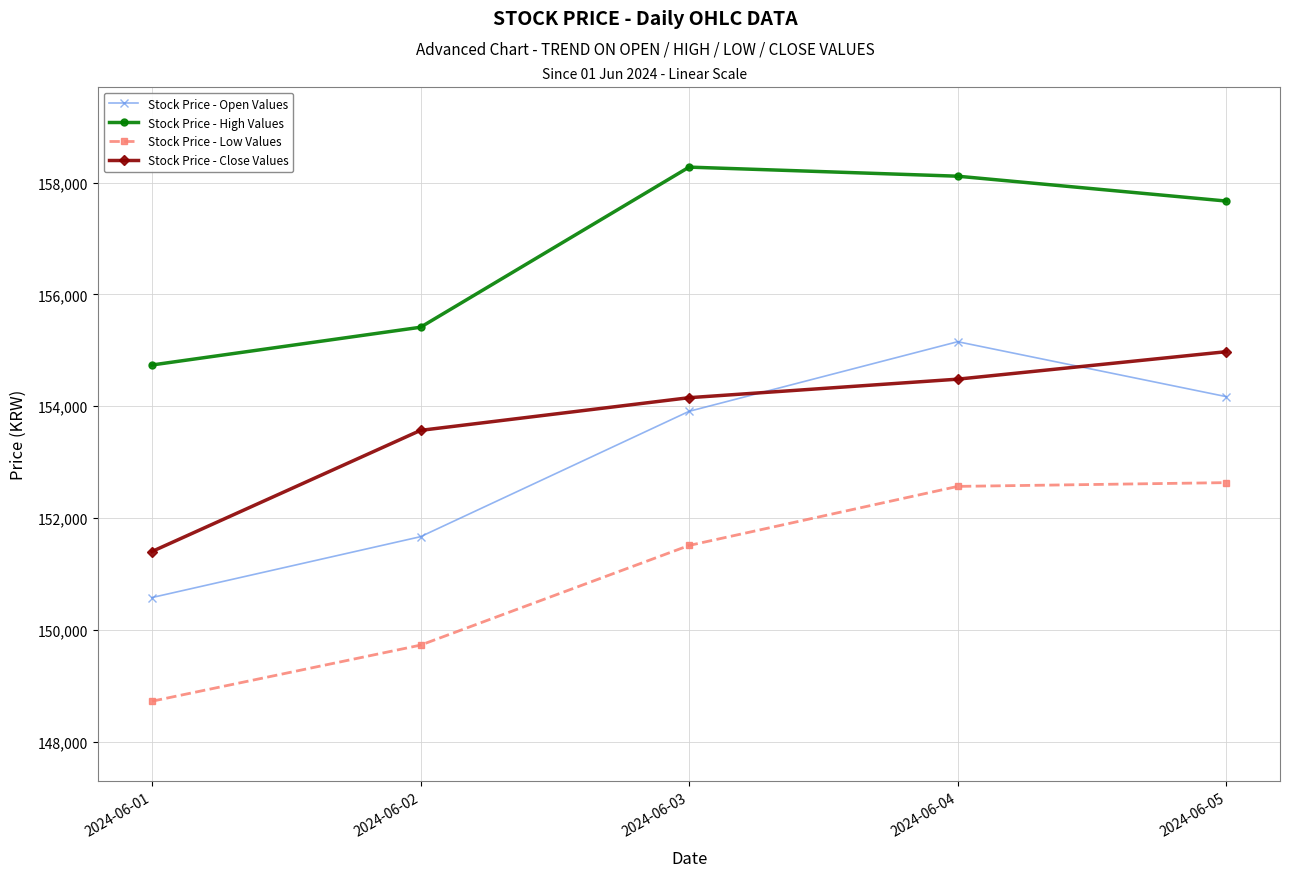

At which category does the chart reach its peak across all series?

2024-06-03